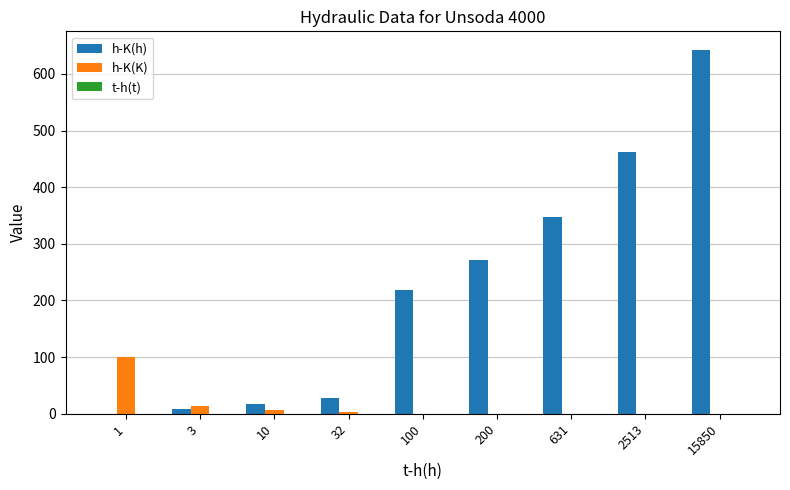

How many groups of bars are there?

9